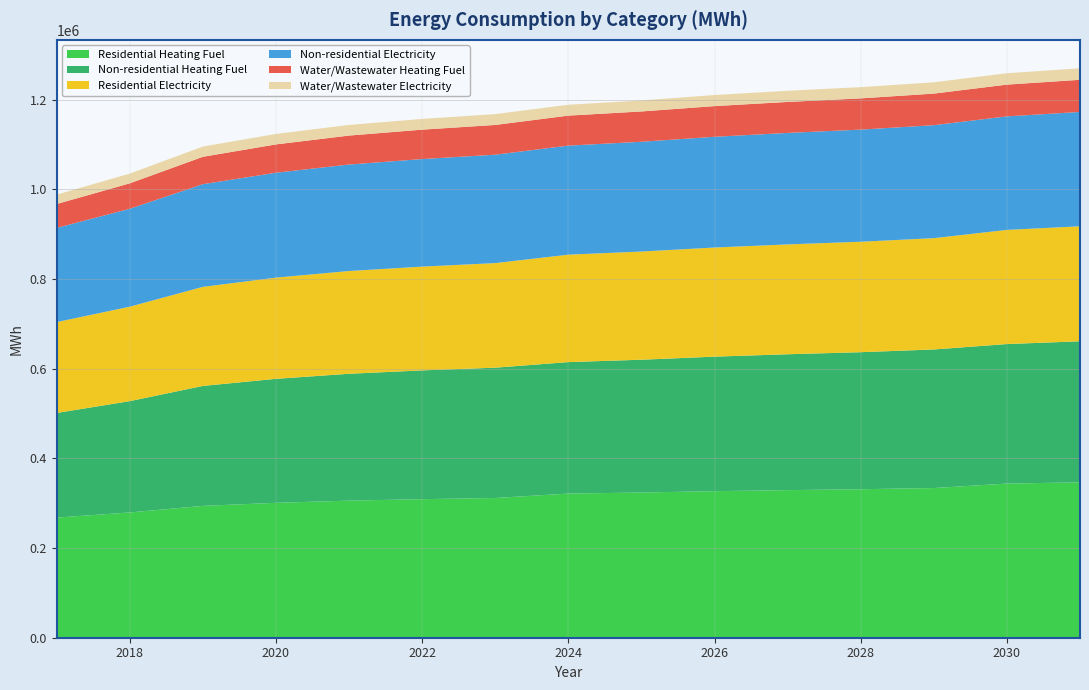

Reading left to right, what are all the values shown in this chart?

Residential Heating Fuel: 2017=267973.4	2018=279378.0	2019=294040.9	2020=300883.7	2021=305771.3	2022=309029.8	2023=311636.5	2024=321504.2	2025=323842.7	2026=326849.3	2027=329187.8	2028=331192.2	2029=333864.7	2030=343793.0	2031=346531.3
Non-residential Heating Fuel: 2017=233290.6	2018=248270.4	2019=267530.1	2020=276518.0	2021=282937.9	2022=287217.8	2023=290641.8	2024=293209.7	2025=296205.7	2026=300057.6	2027=303053.6	2028=305621.5	2029=309045.5	2030=311185.5	2031=314609.4
Residential Electricity: 2017=202680.3	2018=210667.5	2019=220936.7	2020=225729.0	2021=229152.1	2022=231434.2	2023=233259.8	2024=239621.1	2025=241252.6	2026=243350.1	2027=244981.5	2028=246379.9	2029=248244.4	2030=254605.7	2031=256509.0
Non-residential Electricity: 2017=210081.9	2018=218360.8	2019=229005.0	2020=233972.4	2021=237520.5	2022=239885.8	2023=241778.1	2024=243197.4	2025=244853.2	2026=246982.0	2027=248637.8	2028=250057.0	2029=251949.3	2030=253132.0	2031=255024.3
Water/Wastewater Heating Fuel: 2017=53287.9	2018=56701.0	2019=61088.8	2020=63130.0	2021=64584.4	2022=65553.4	2023=66328.2	2024=66906.4	2025=67579.6	2026=68440.7	2027=69105.8	2028=69670.7	2029=70430.1	2030=70889.5	2031=71642.9
Water/Wastewater Electricity: 2017=20953.2	2018=21787.5	2019=22860.1	2020=23366.7	2021=23731.8	2022=23975.8	2023=24171.1	2024=24320.4	2025=24495.8	2026=24725.5	2027=24908.3	2028=25069.7	2029=25279.0	2030=25423.8	2031=25638.4